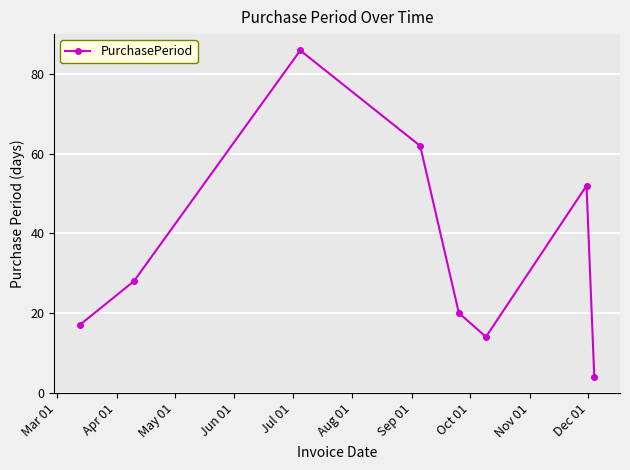

What is the maximum value shown in the chart?

86